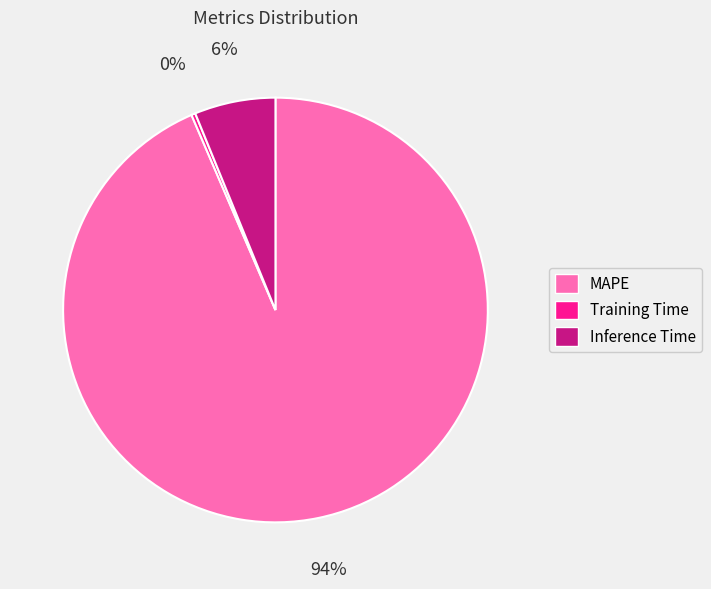

Which has a higher value, Inference Time or Training Time?

Inference Time